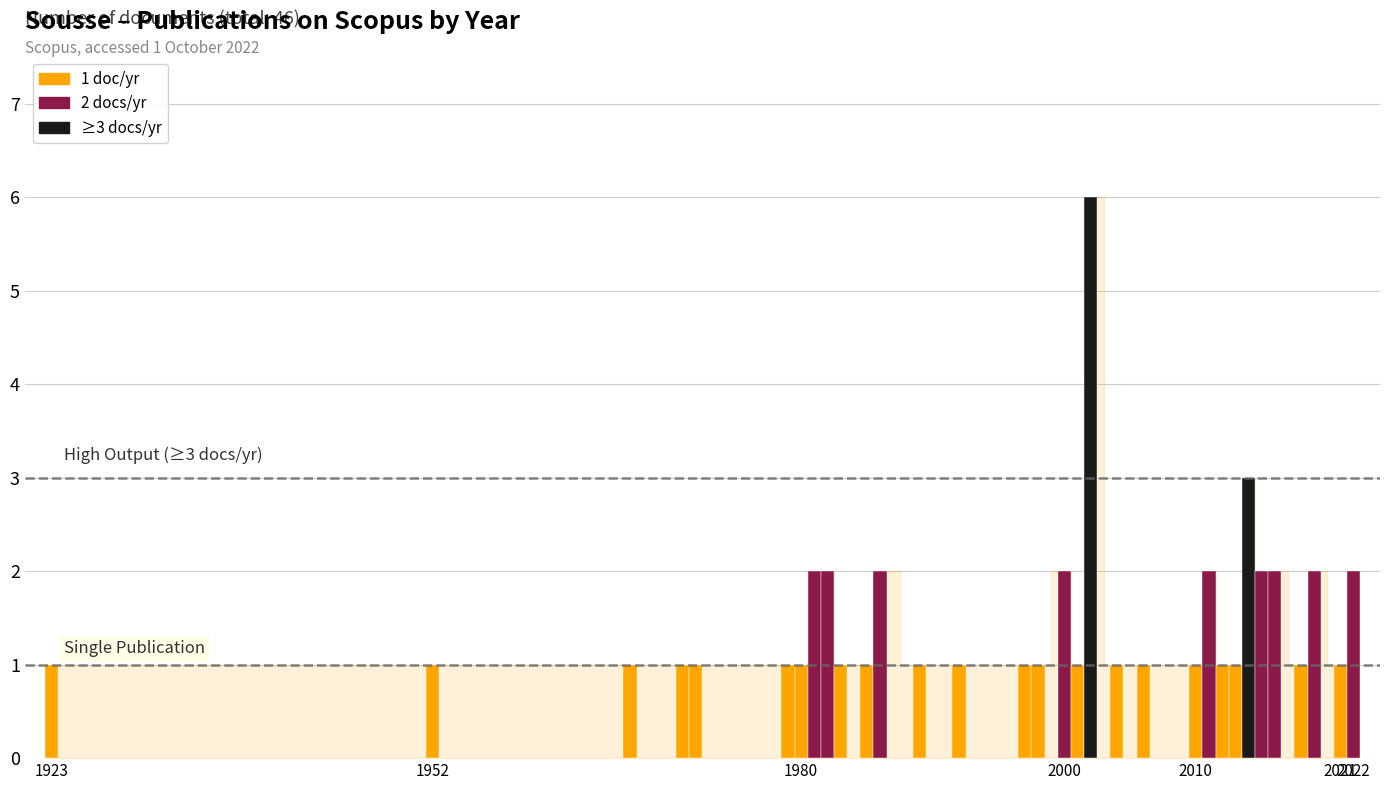

What is the difference between the maximum and minimum values?

5